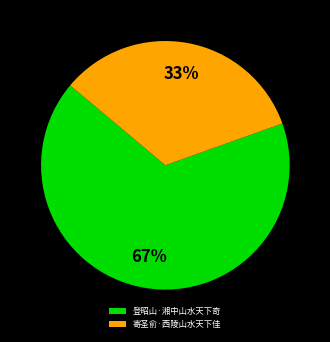

To the nearest percent, what is the combined percentage of 寄圣俞·西陵山水天下佳 and 登昭山·湘中山水天下奇?

100%